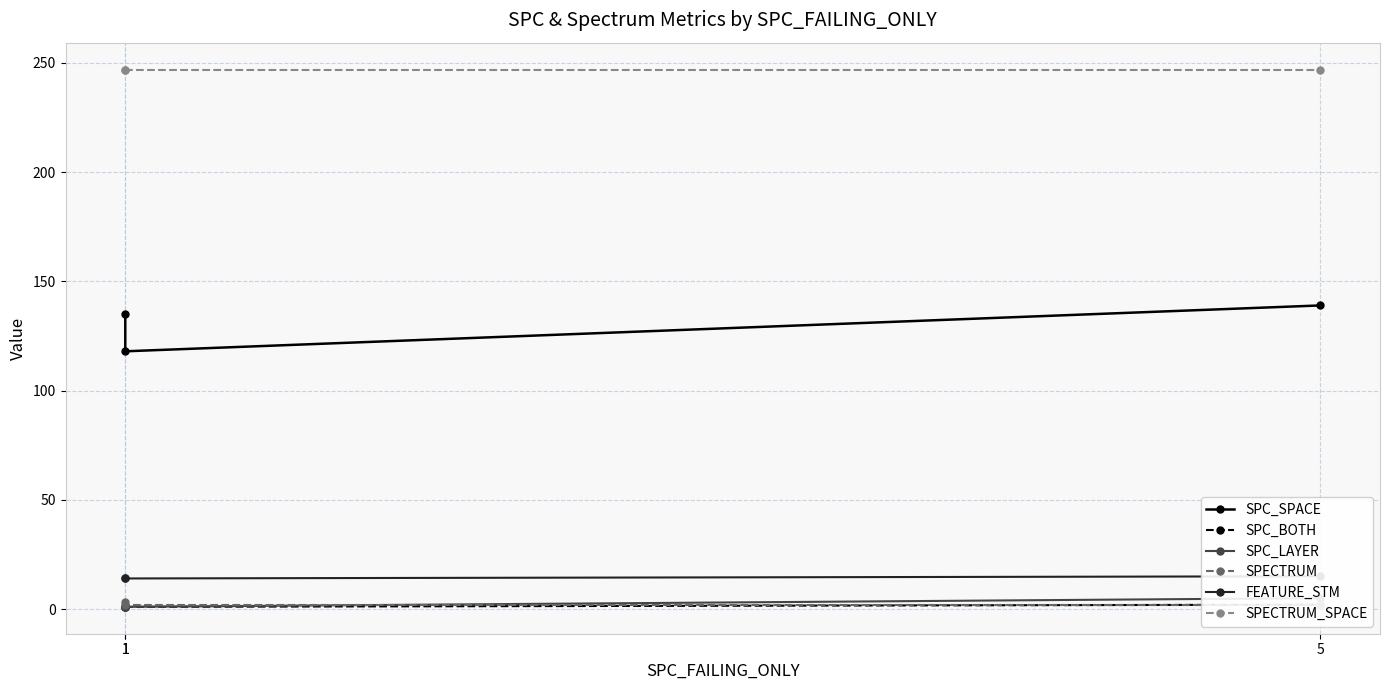

What is the value of the SPC_BOTH point at the 1st from the left?

1